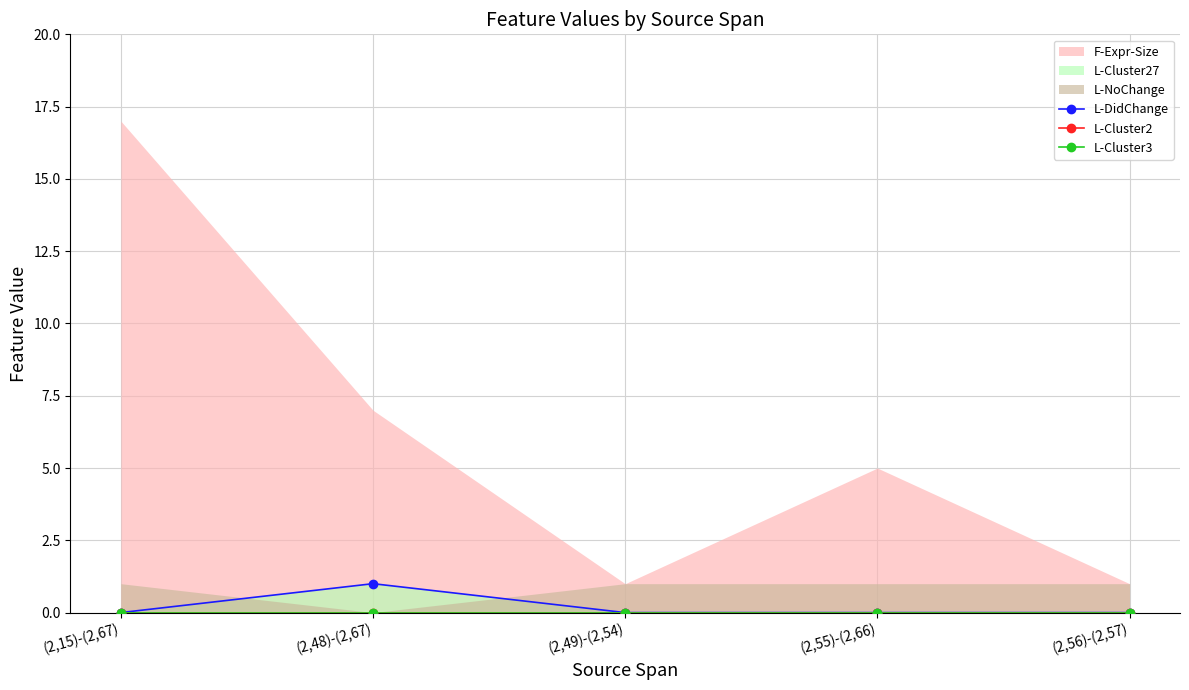

The L-Cluster3 series shows 0 at (2,49)-(2,54). True or false?

True